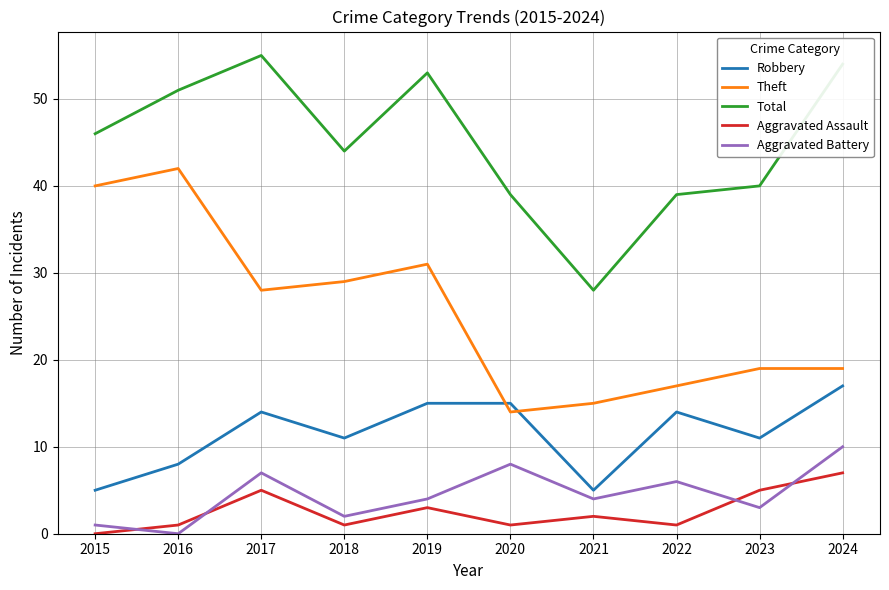

True or false: Total has a value of 53 at 2019.

True